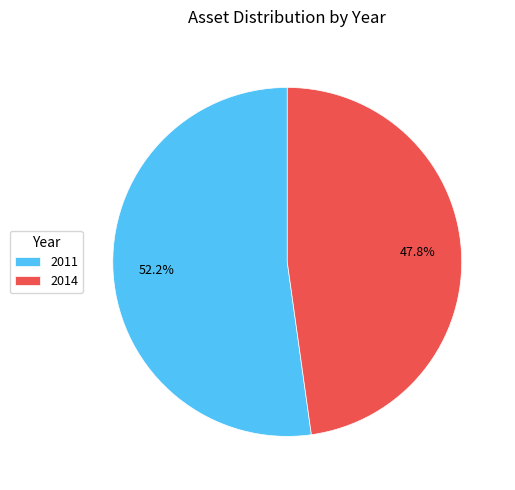

Count the number of slices in the pie.

2